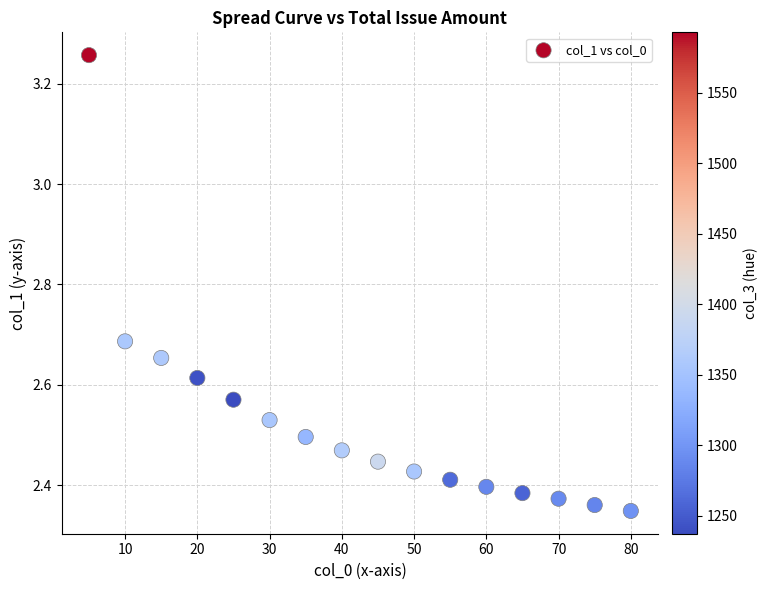

What is the range of Y values (max minus min)?

0.9